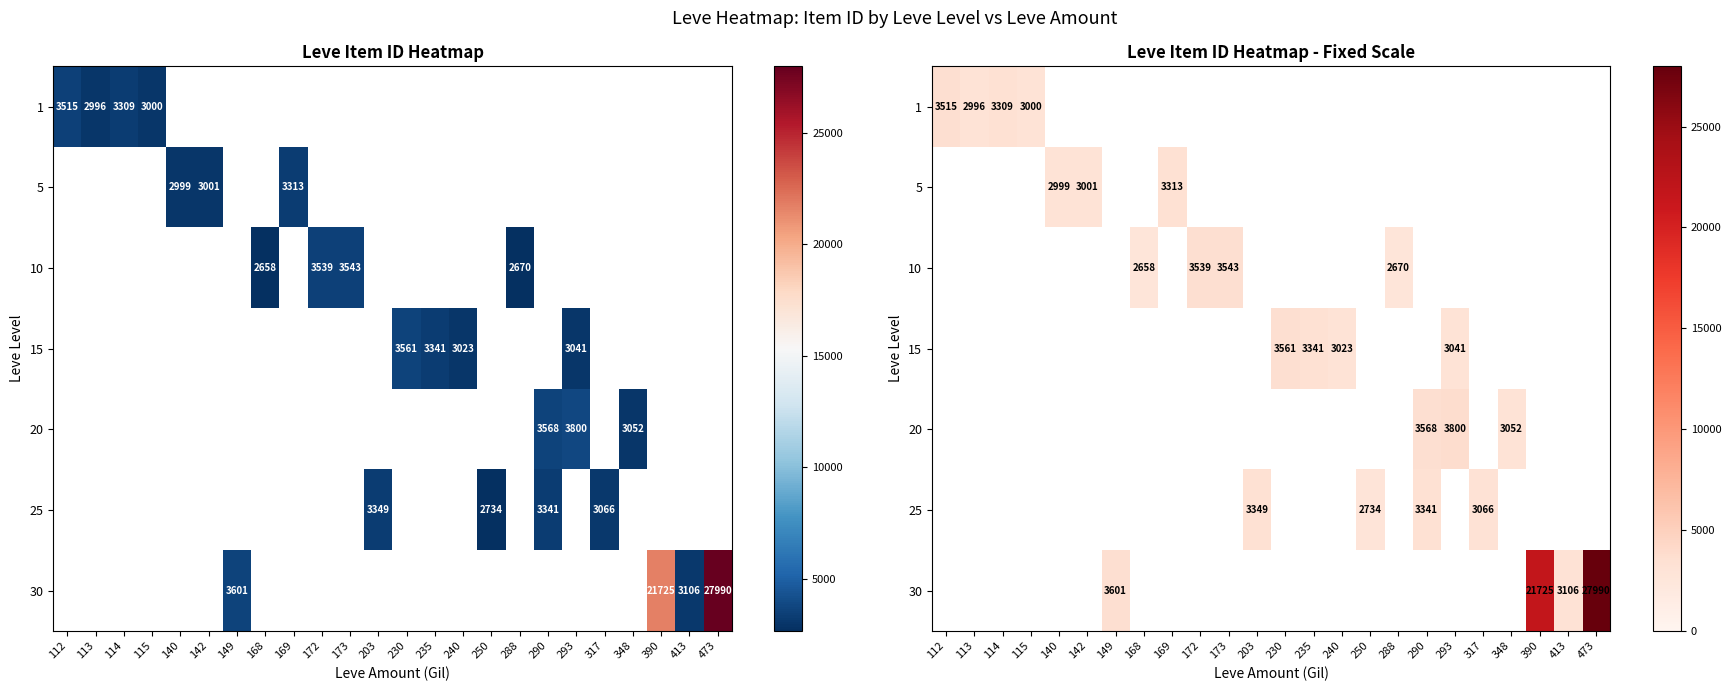

At which category does the chart reach its peak across all series?

473